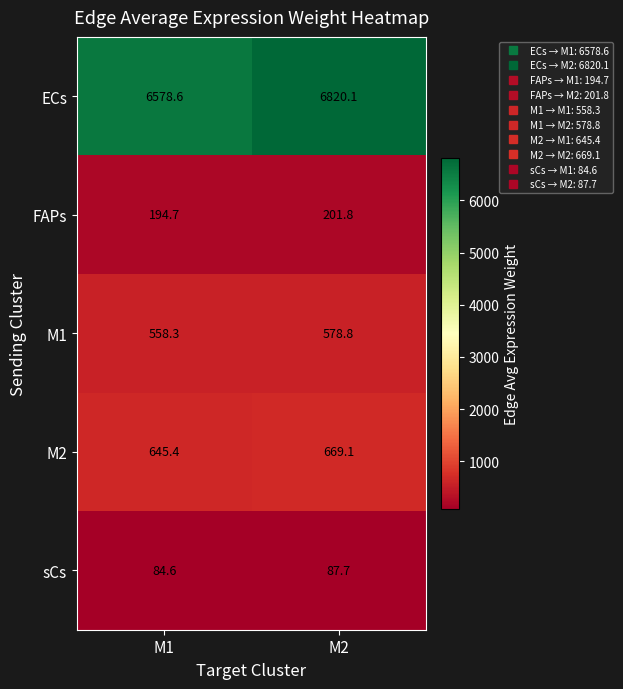

What is the minimum value for FAPs?

194.7